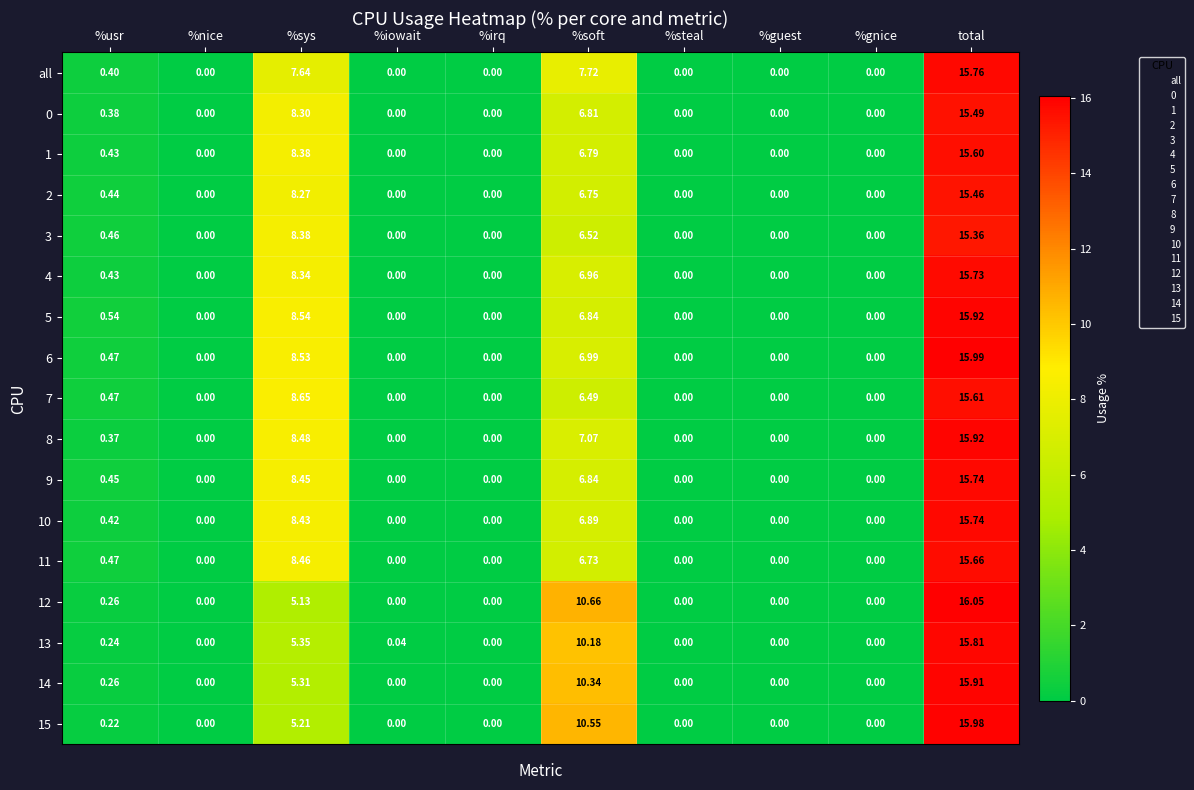

At which category is the sum across all series the highest?

total